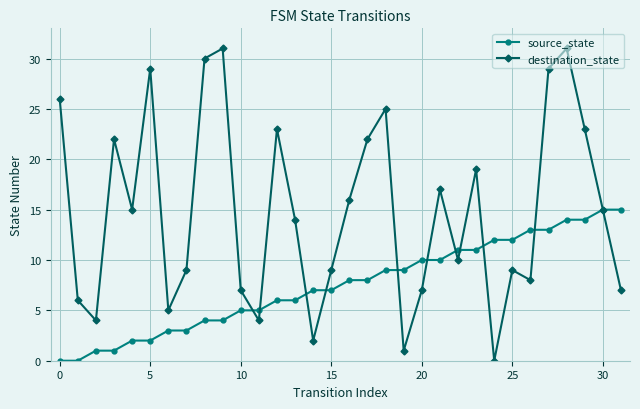

What is the value of the destination_state point at the 18th from the left?

22